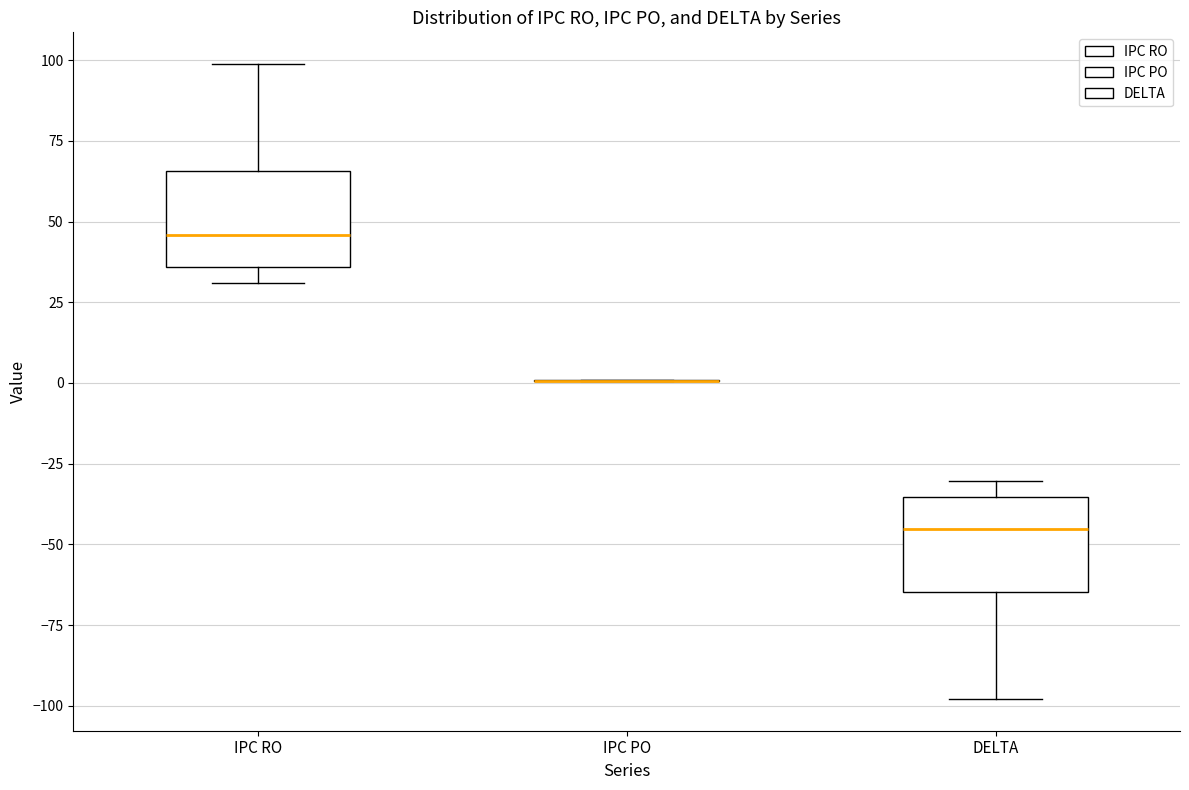

Where does the median line of the box for IPC RO sit on the y-axis? The values are not printed on the chart, so give them approximately, as read against the axis.

45